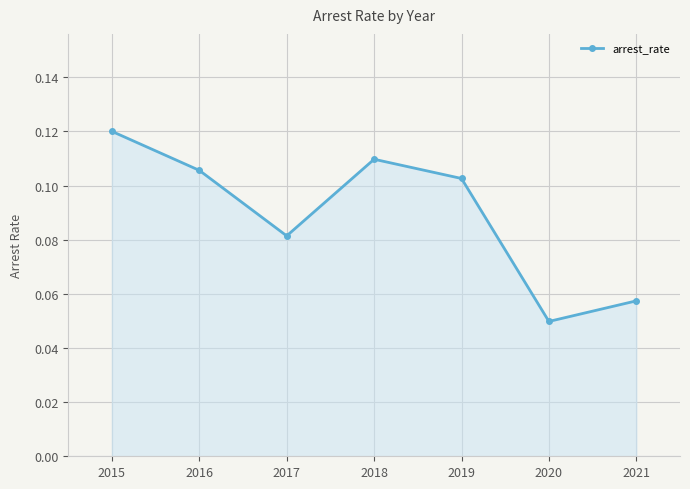

What is the sum of all values?

0.6